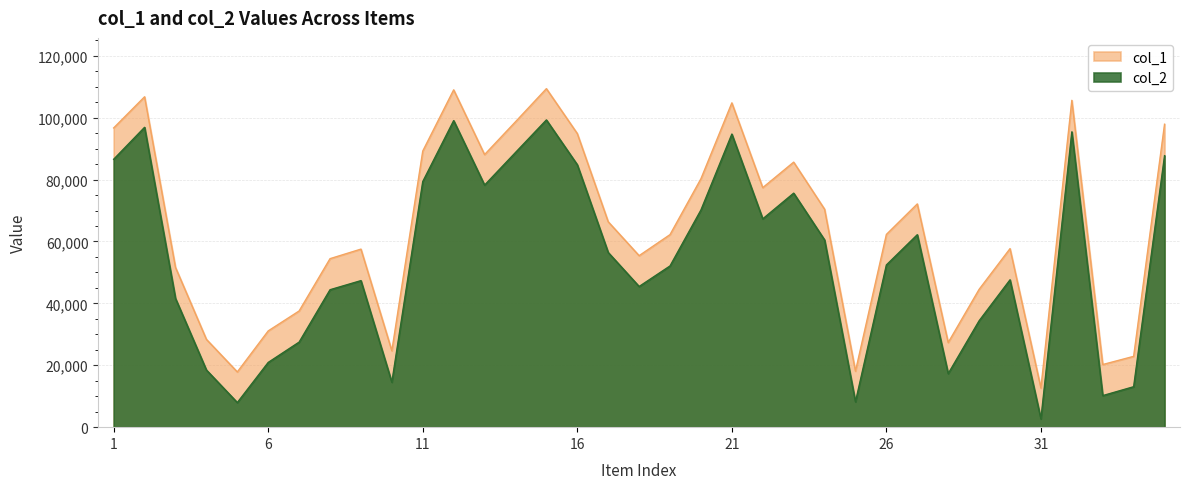

What is the sum of the col_2 values at 7 and 18?

72936